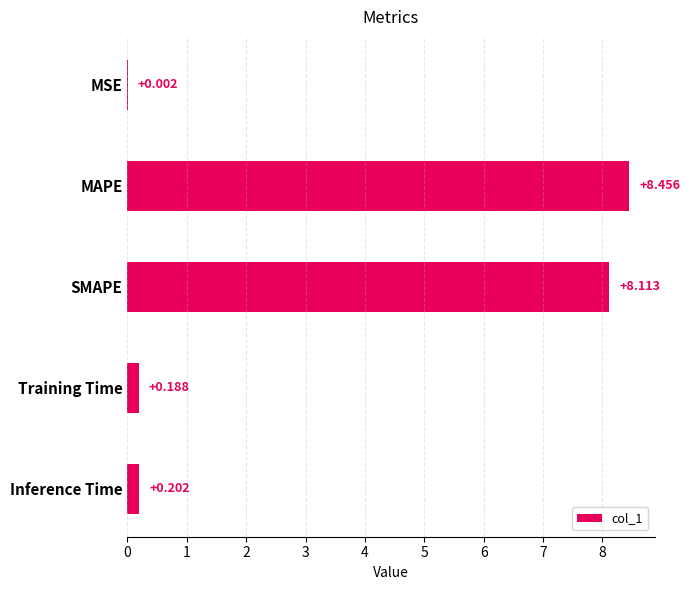

Where is the data nearest to the value 4?

Inference Time